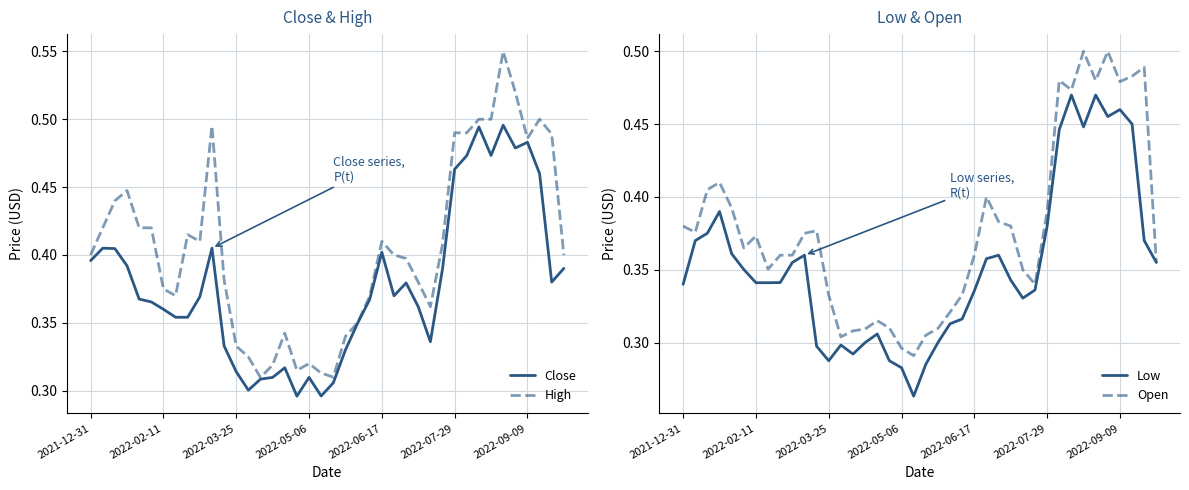

What position from the right is 15?

25